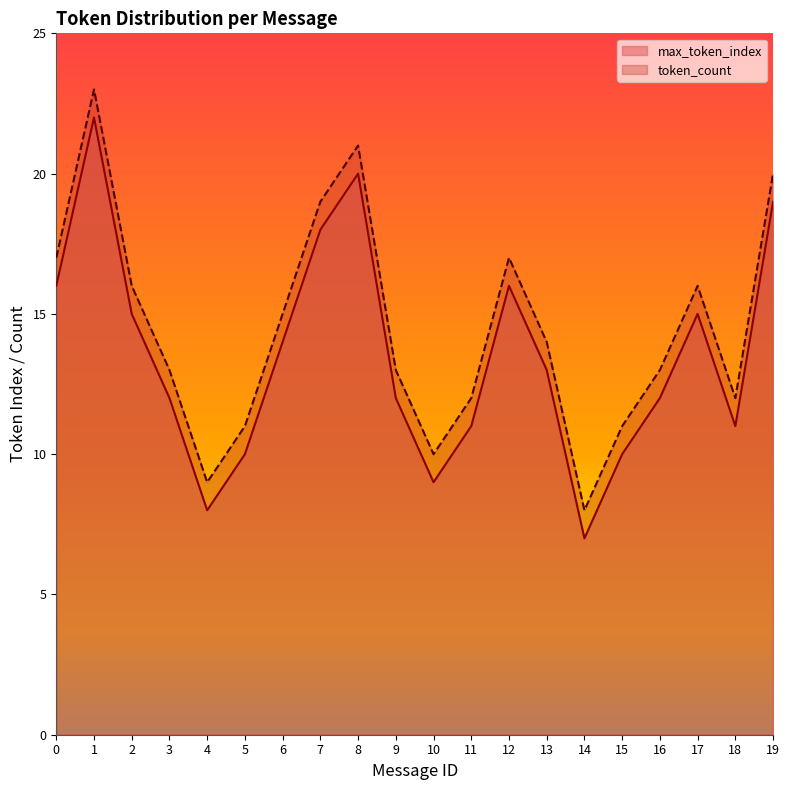

True or false: max_token_index and token_count intersect in this chart.

False